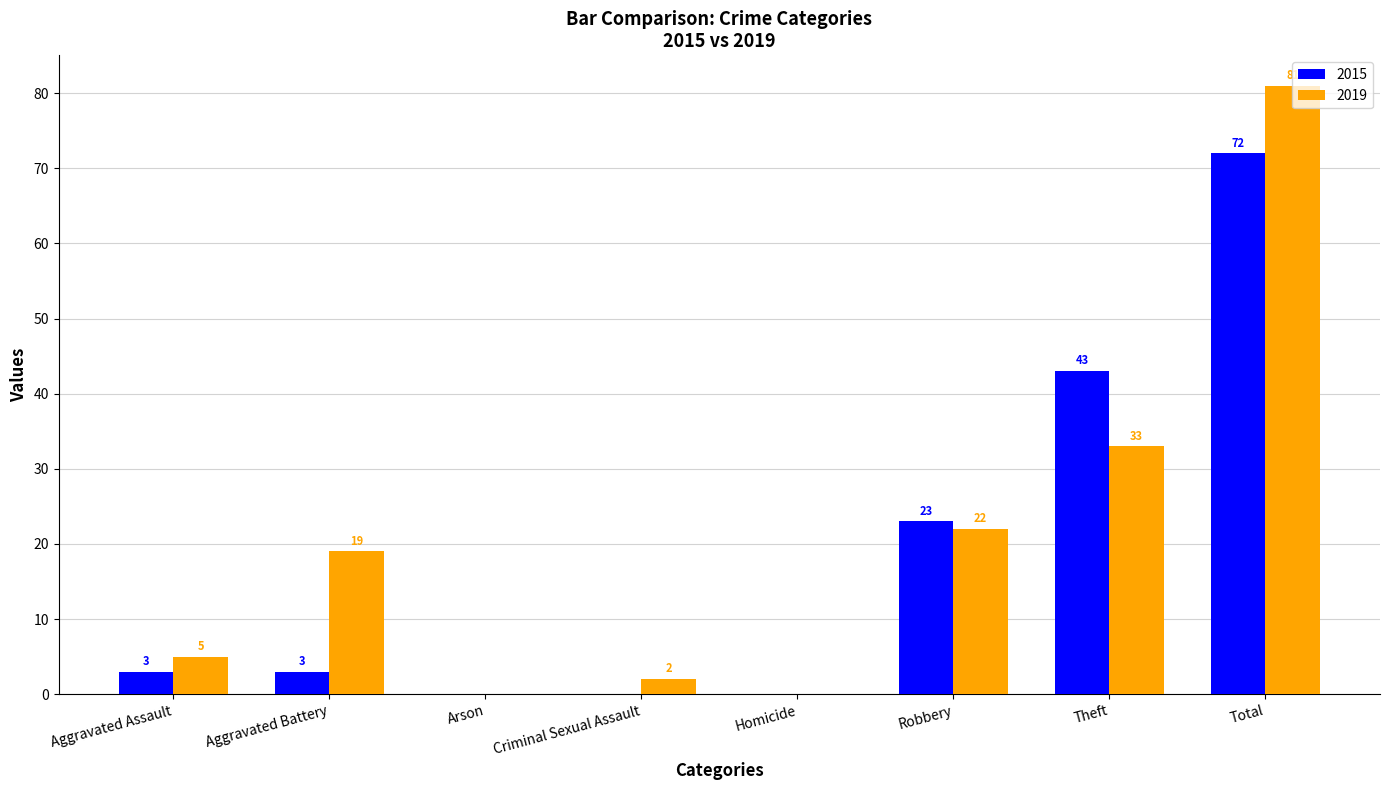

Between Aggravated Battery and Total, which series saw the biggest shift?

2015